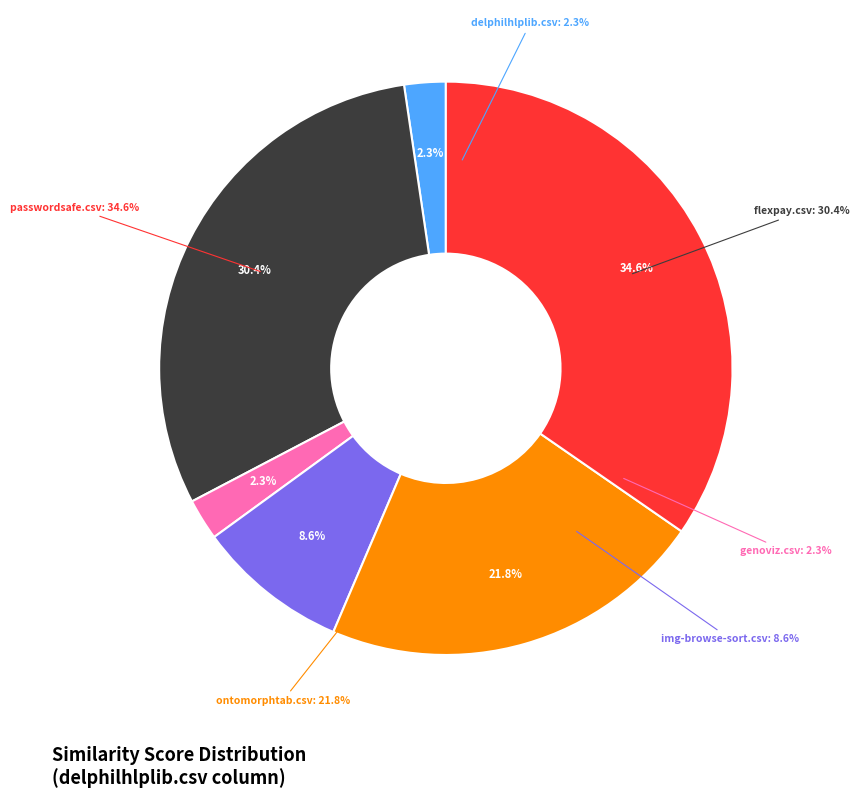

Count the number of slices in the pie.

7